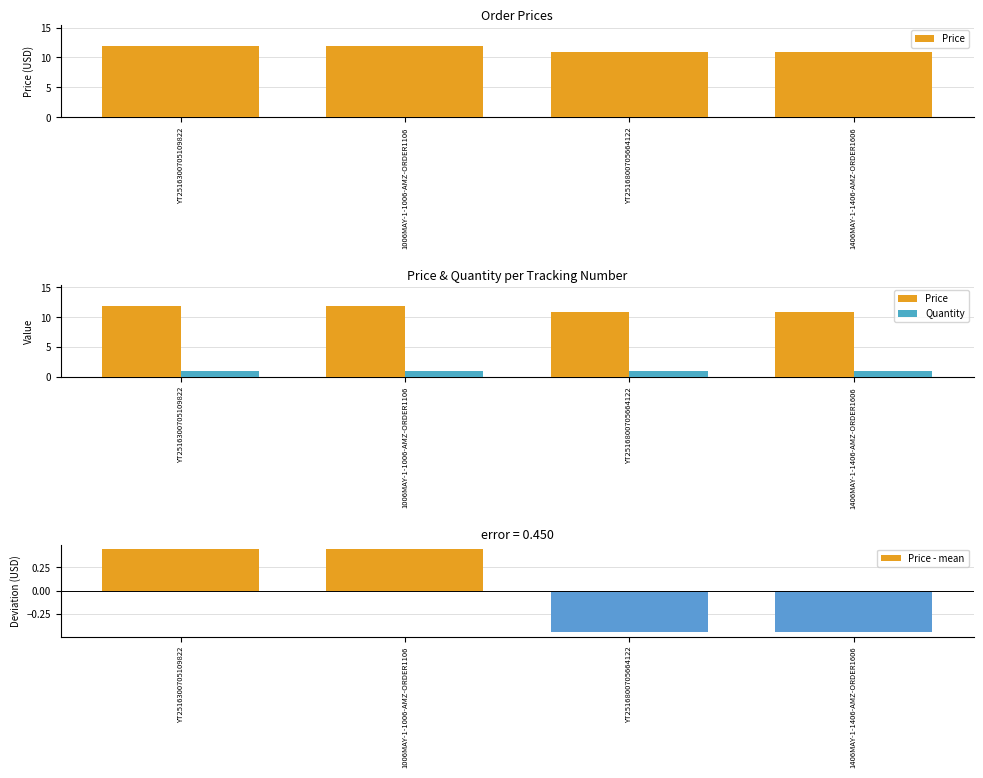

Is it true that Price - mean equals 0.5 at 1006MAY-1-1006-AMZ-ORDER1106?

True